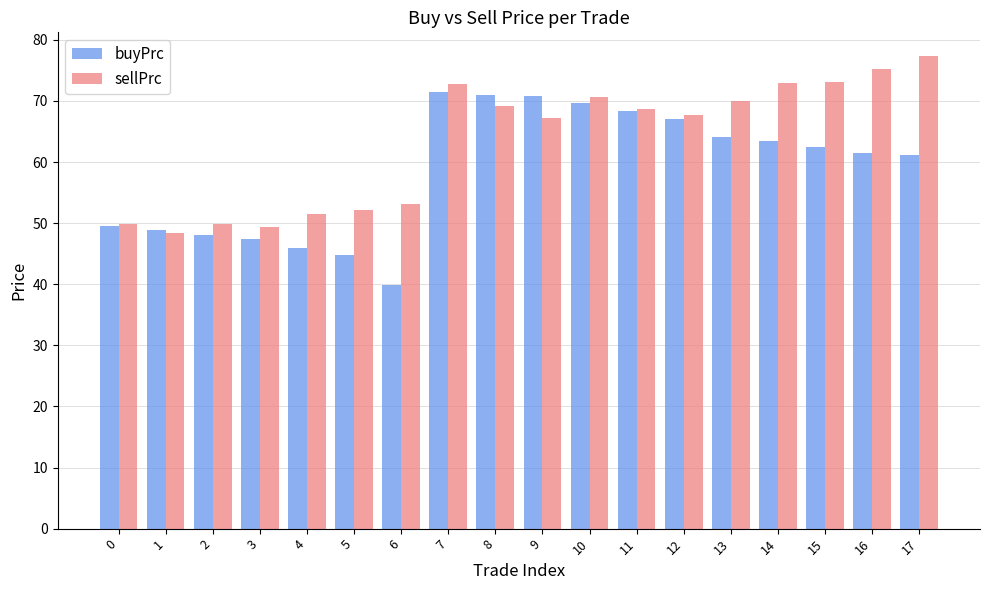

How many values in the buyPrc series are below 62?

9